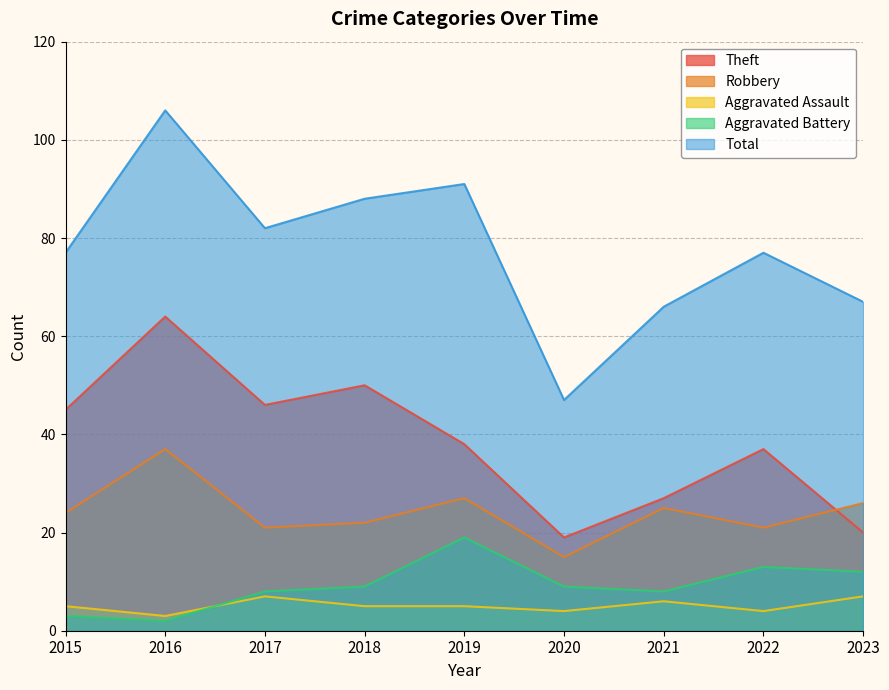

At how many categories does at least one series exceed 30?

9